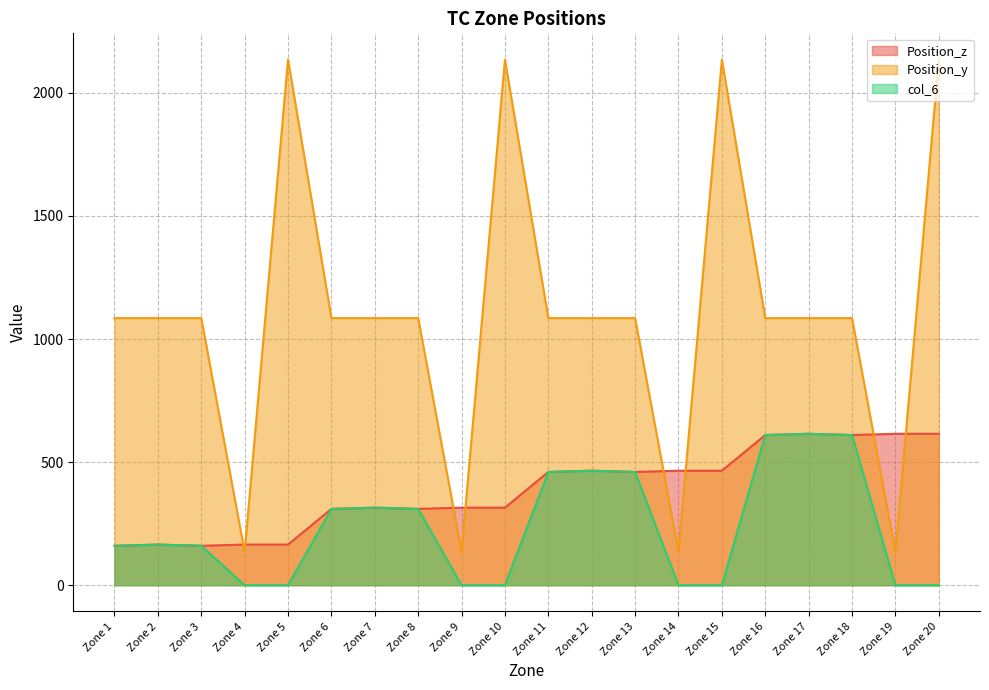

Count the number of data series in this chart.

3